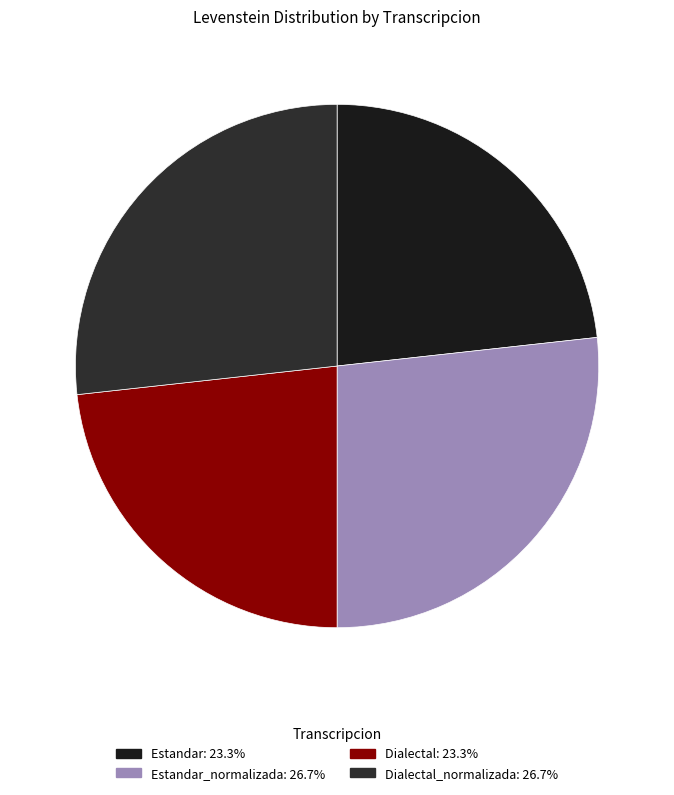

How many slices are in this pie chart?

4